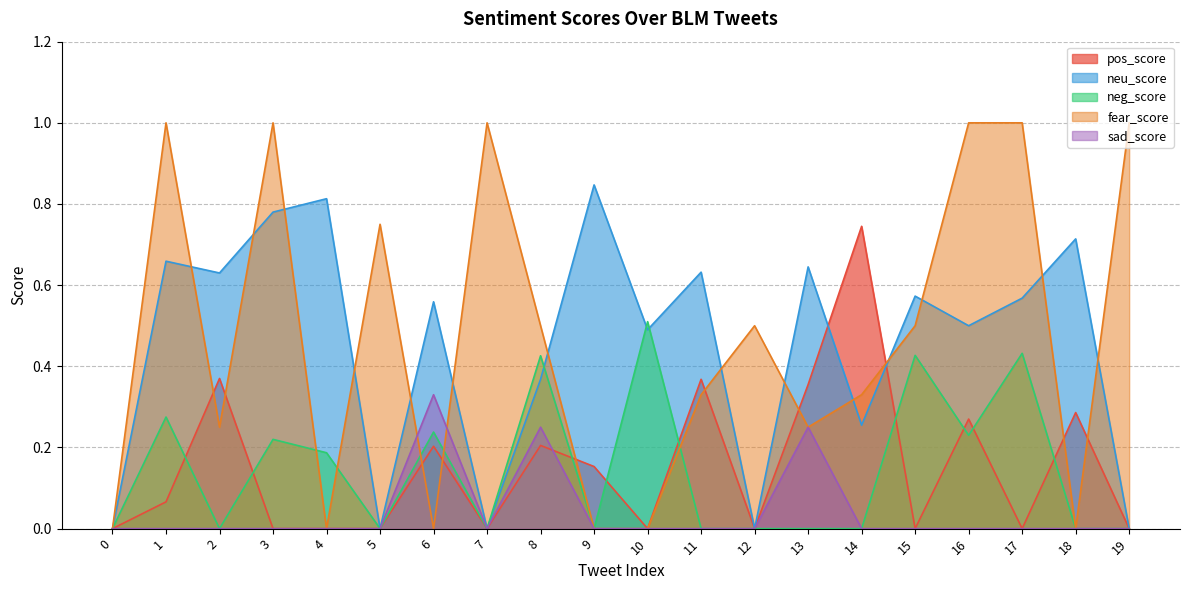

Rank the series by their maximum value, from highest to lowest.

fear_score, neu_score, pos_score, neg_score, sad_score